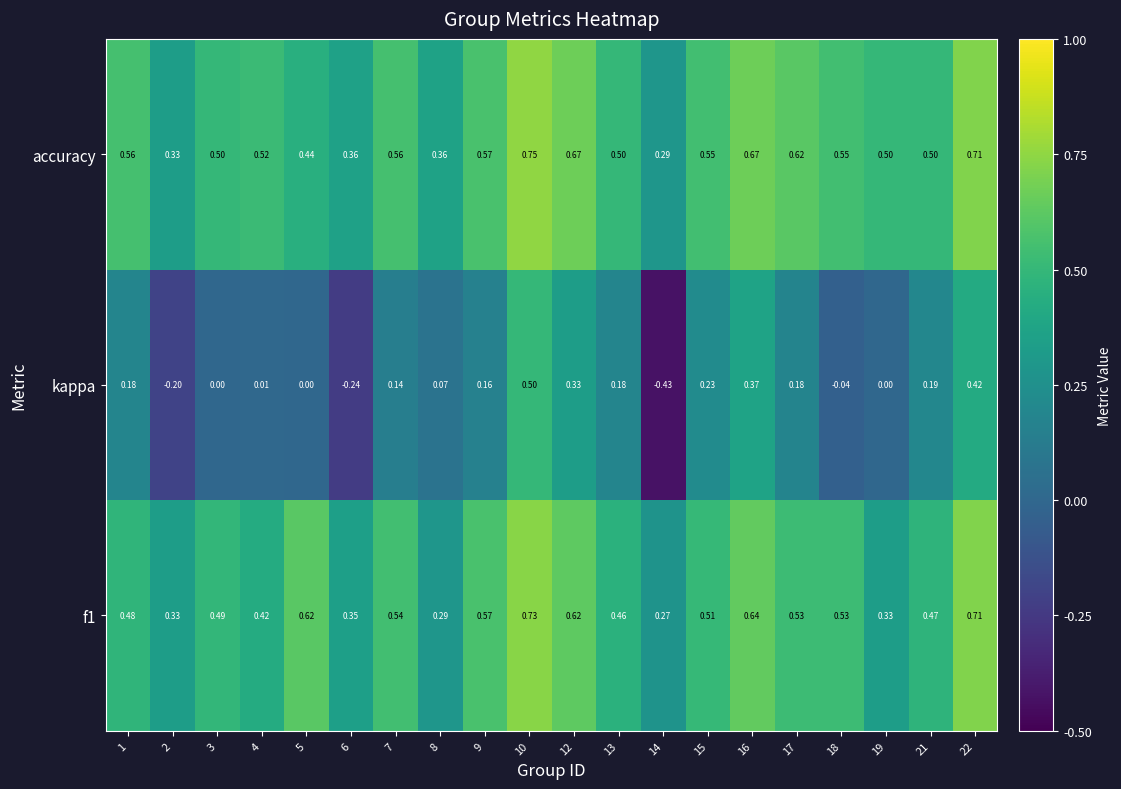

Which series has the largest total across all categories?

accuracy